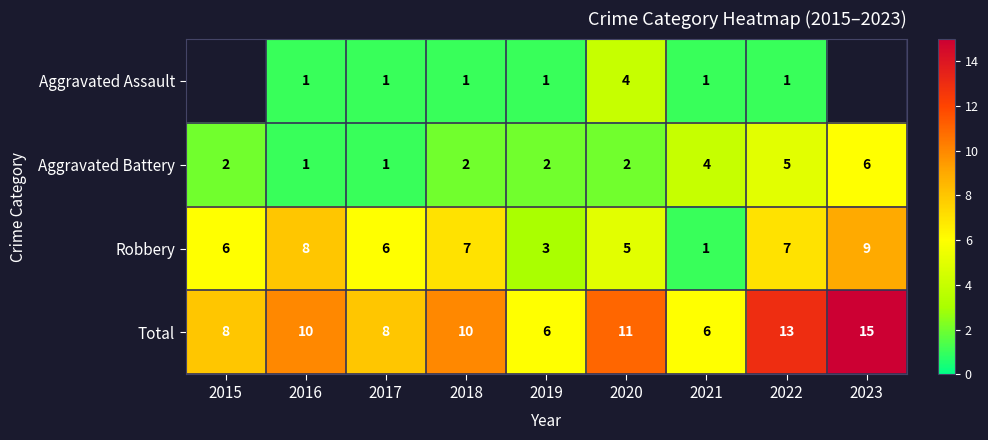

Which has a higher value, 2023 or 2018?

2018